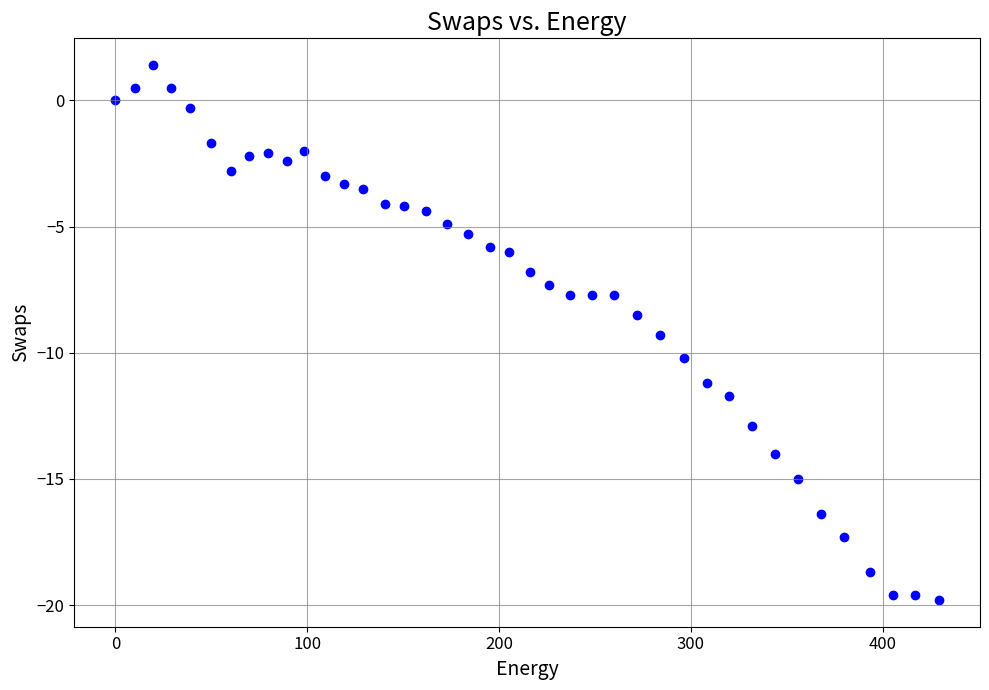

What is the range of Y values (max minus min)?

21.2